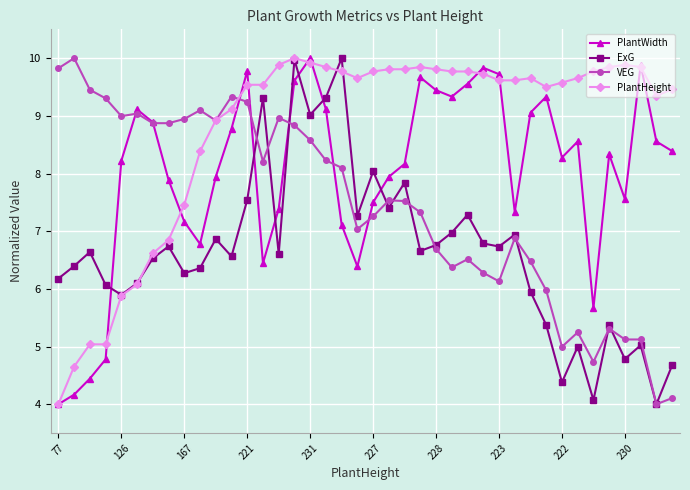

Which series has the largest total across all categories?

PlantHeight